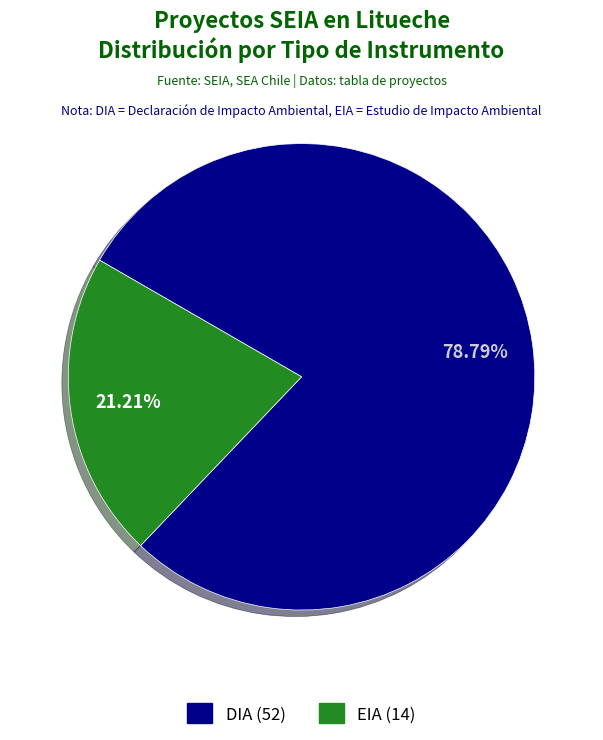

What portion of the pie excludes EIA?

78.8%